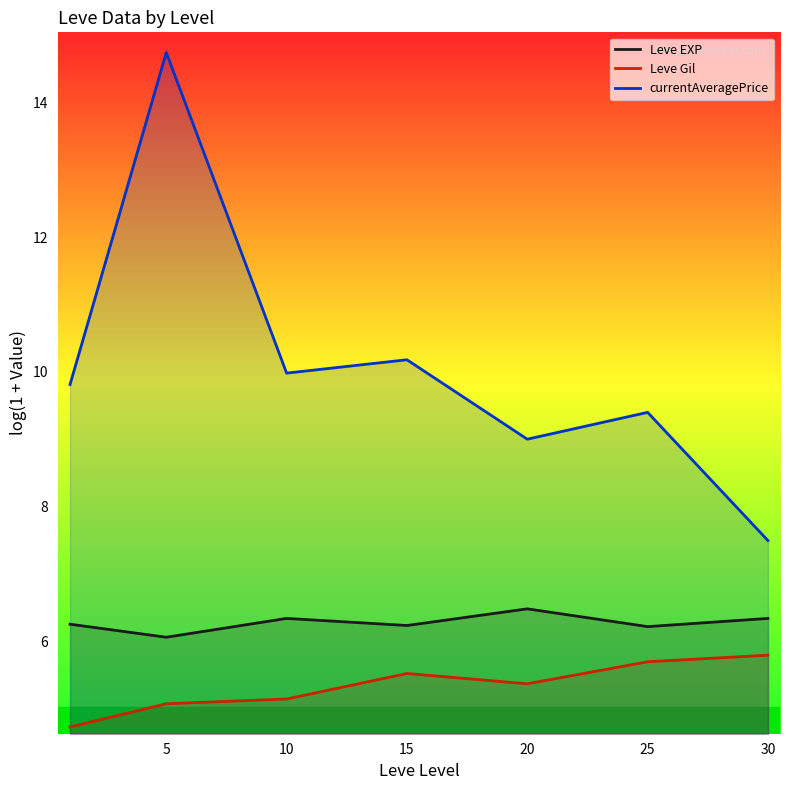

True or false: currentAveragePrice and Leve Gil cross at least once.

False